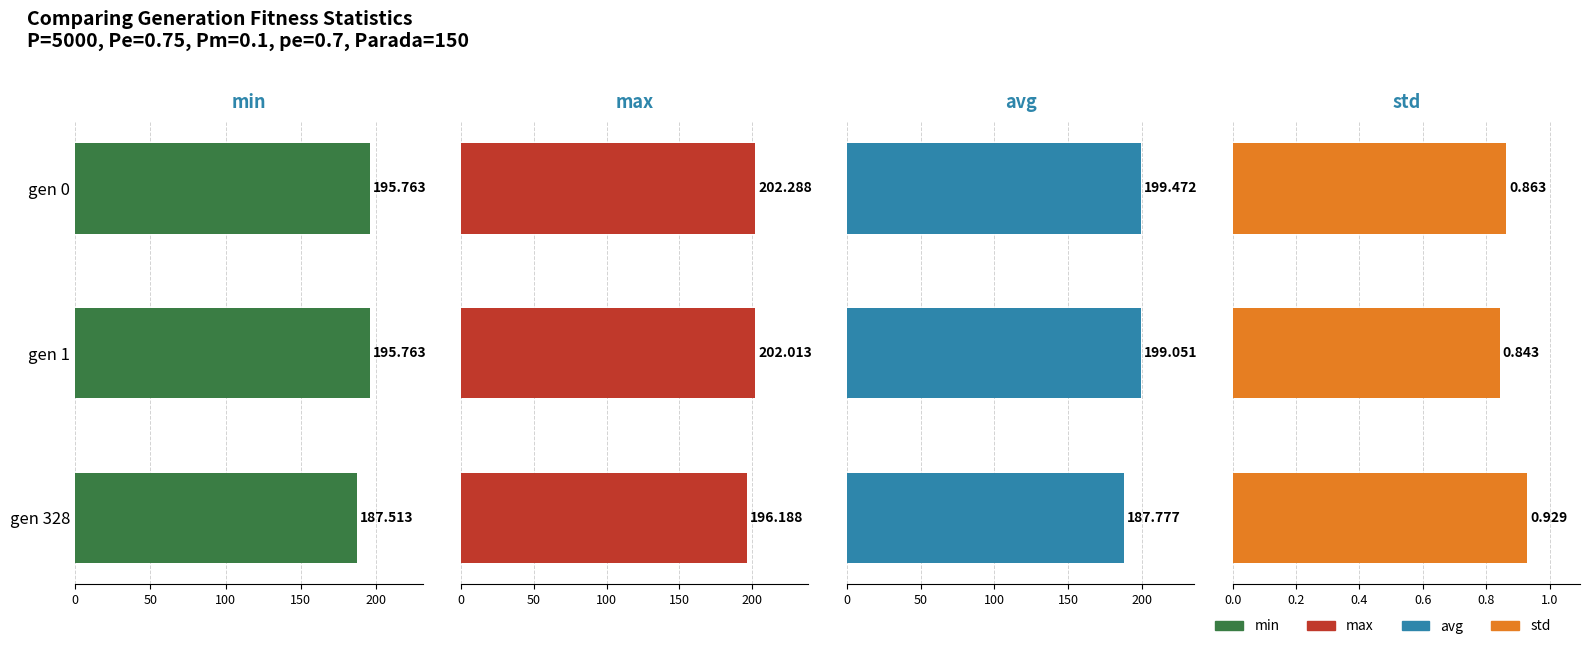

How many data points in min are less than 195?

1